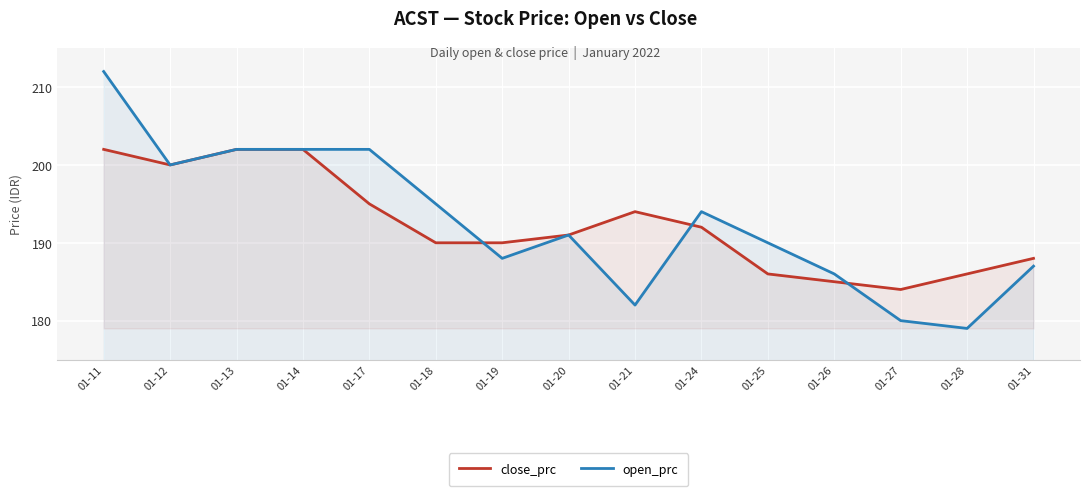

At which category does open_prc reach its first local peak?

01-20